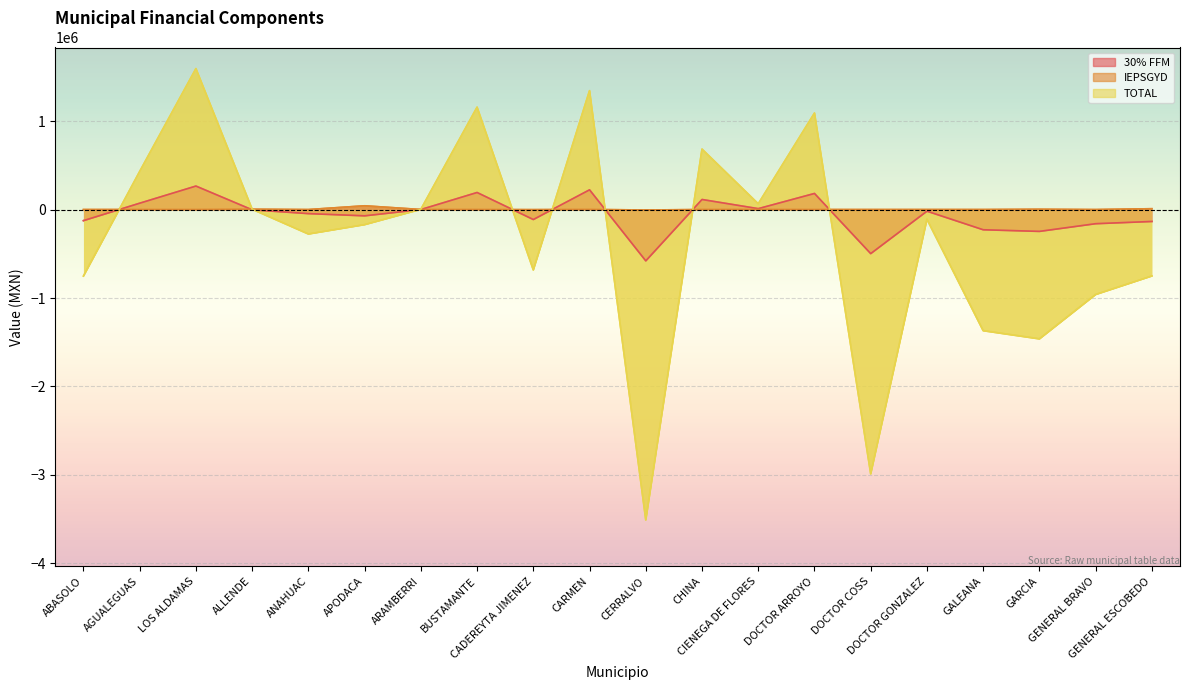

Reading right to left, what are all the values shown in this chart?

30% FFM: GENERAL ESCOBEDO=-134615.6	GENERAL BRAVO=-159890.5	GARCIA=-246801.5	GALEANA=-228312.0	DOCTOR GONZALEZ=-18298.0	DOCTOR COSS=-498017.8	DOCTOR ARROYO=181761.8	CIENEGA DE FLORES=10144.5	CHINA=113683.9	CERRALVO=-579893.6	CARMEN=222932.8	CADEREYTA JIMENEZ=-112758.1	BUSTAMANTE=192674.8	ARAMBERRI=0.0	APODACA=-70862.9	ANAHUAC=-45863.9	ALLENDE=-2863.5	LOS ALDAMAS=265522.2	AGUALEGUAS=71657.7	ABASOLO=-125270.8
IEPSGYD: GENERAL ESCOBEDO=9452.6	GENERAL BRAVO=-200.1	GARCIA=3098.2	GALEANA=50.7	DOCTOR GONZALEZ=114.7	DOCTOR COSS=-32.1	DOCTOR ARROYO=40.5	CIENEGA DE FLORES=682.1	CHINA=179.7	CERRALVO=-4967.5	CARMEN=1113.0	CADEREYTA JIMENEZ=-1030.4	BUSTAMANTE=243.5	ARAMBERRI=471.8	APODACA=42443.2	ANAHUAC=-206.1	ALLENDE=3485.4	LOS ALDAMAS=22.9	AGUALEGUAS=114.8	ABASOLO=-8.2
TOTAL: GENERAL ESCOBEDO=-750977.9	GENERAL BRAVO=-960543.6	GARCIA=-1462220.1	GALEANA=-1369567.8	DOCTOR GONZALEZ=-109100.2	DOCTOR COSS=-2988299.7	DOCTOR ARROYO=1090813.5	CIENEGA DE FLORES=64959.5	CHINA=683181.8	CERRALVO=-3509166.7	CARMEN=1344274.4	CADEREYTA JIMENEZ=-682731.0	BUSTAMANTE=1157509.8	ARAMBERRI=2830.5	APODACA=-170518.1	ANAHUAC=-276419.5	ALLENDE=3731.8	LOS ALDAMAS=1593270.7	AGUALEGUAS=430634.9	ABASOLO=-751674.0